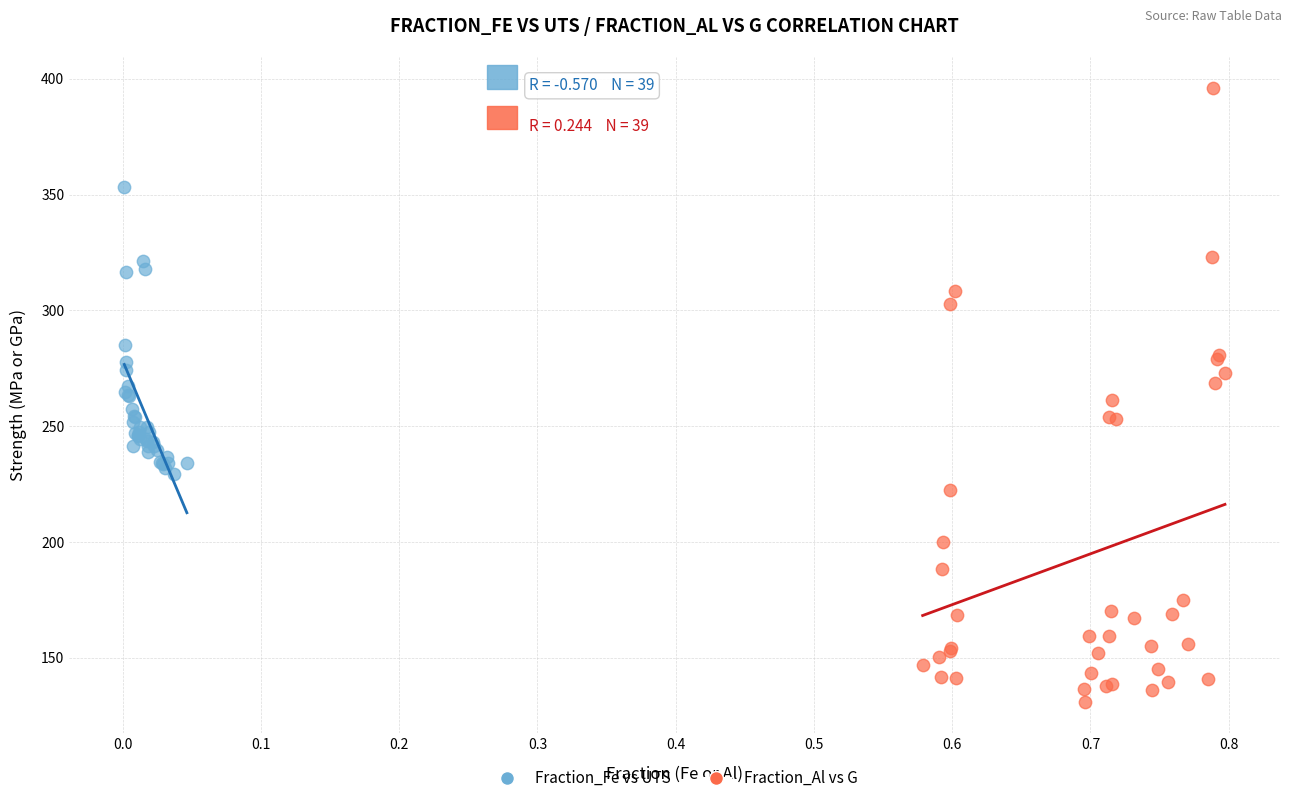

Which series has the largest Y range (max minus min)?

Fraction_Al vs G